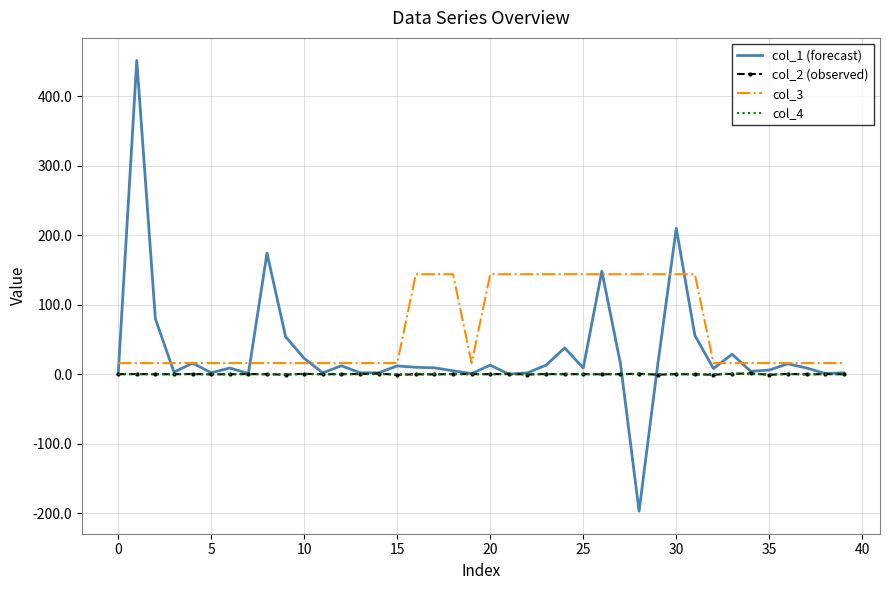

True or false: col_4 and col_3 cross at least once.

False